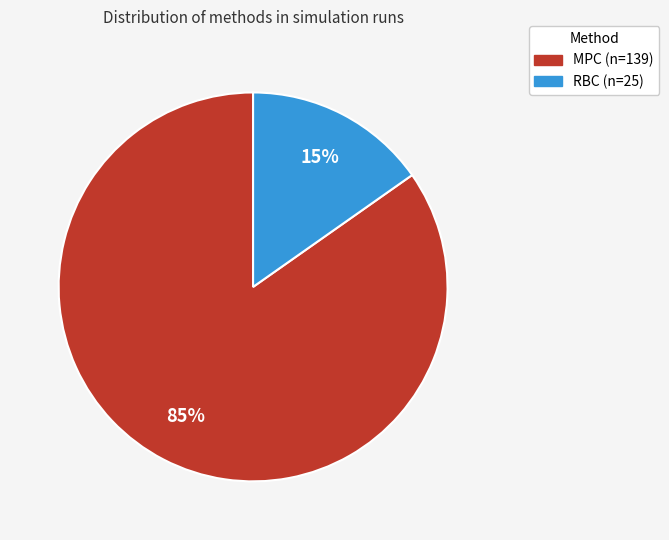

Do RBC and MPC together represent more than half of the pie?

Yes